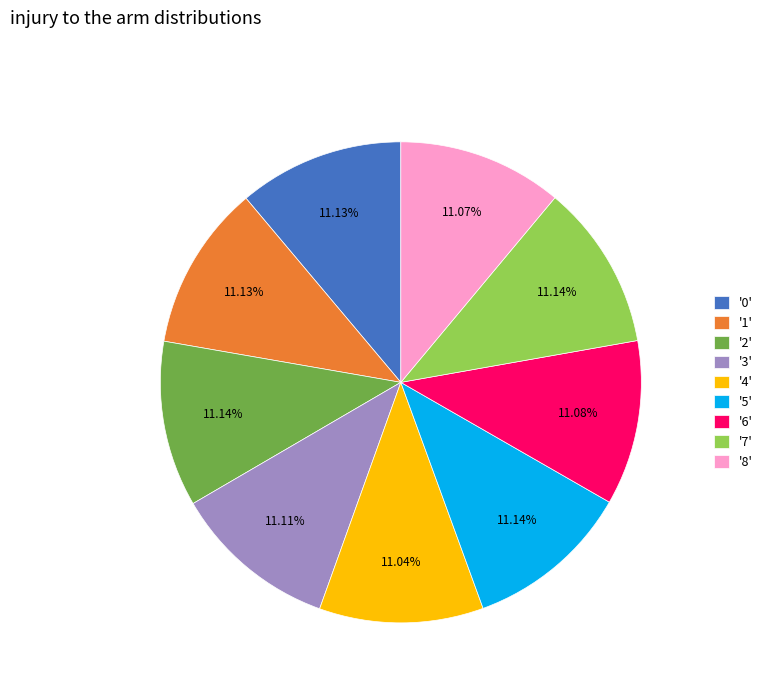

Does '5' account for over 50% of the chart?

No